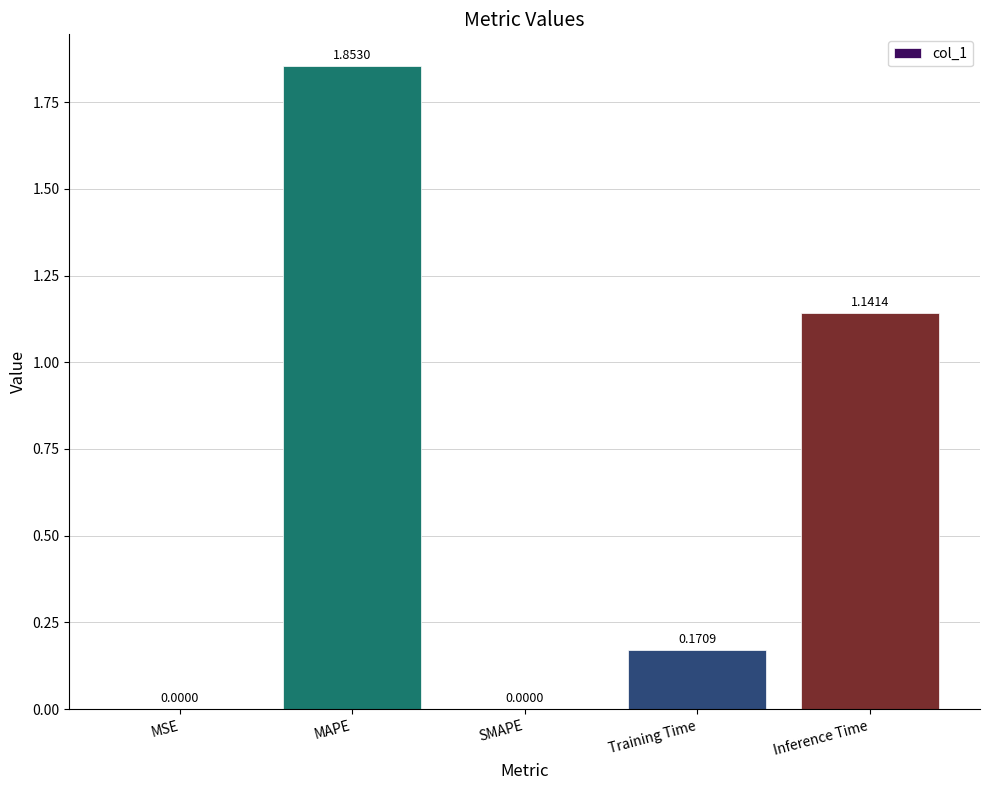

What is the sum of all values?

3.2